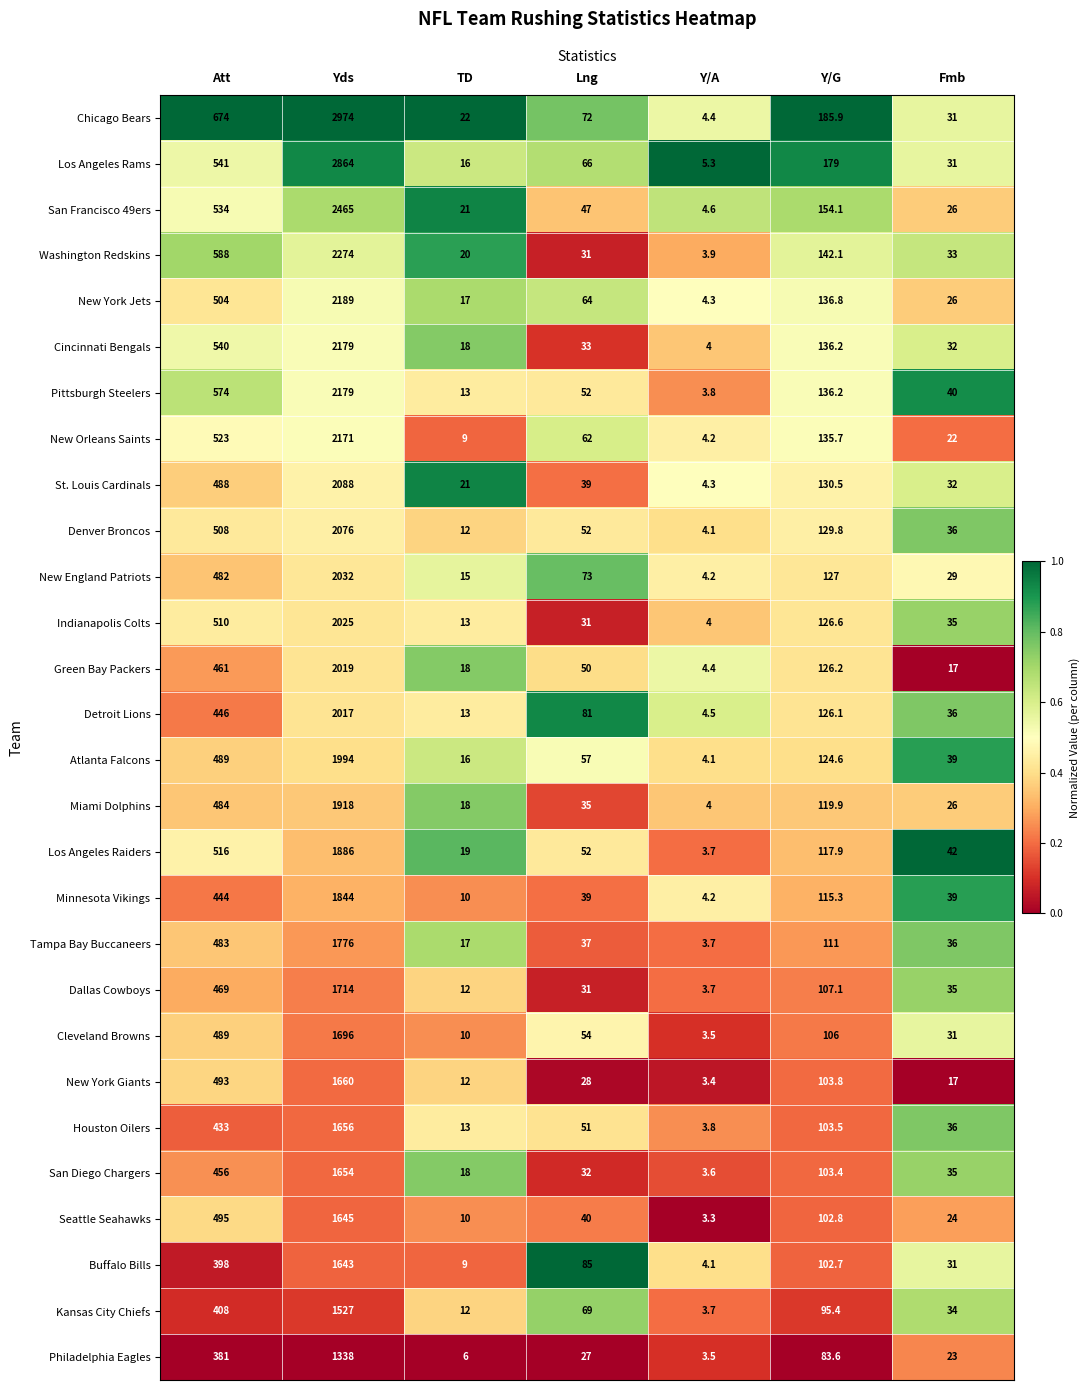

What is the difference between the maximum and second lowest values in the Tampa Bay Buccaneers series?

1759.0